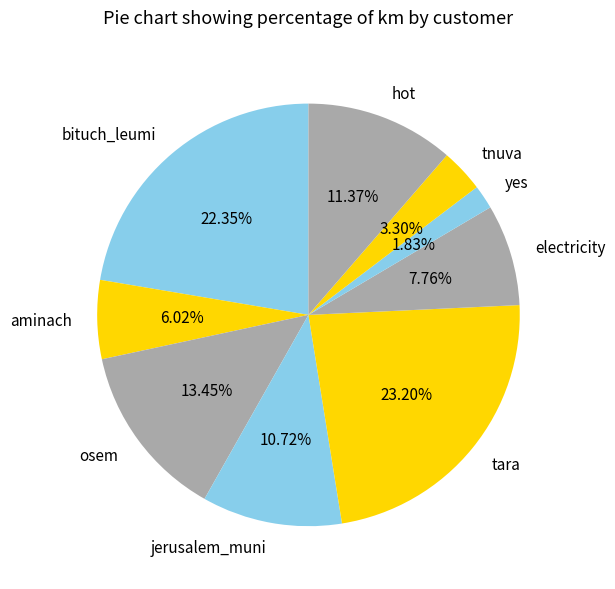

Which has a higher value, electricity or osem?

osem